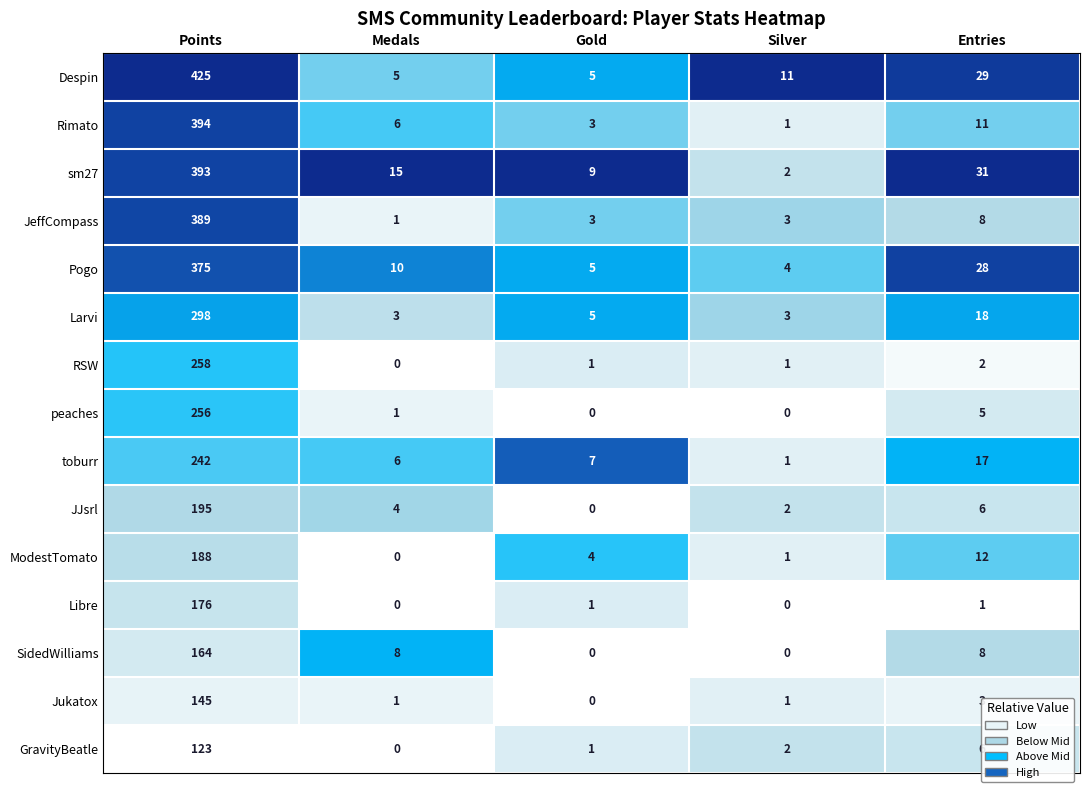

What is the average value of the sm27 series?

90